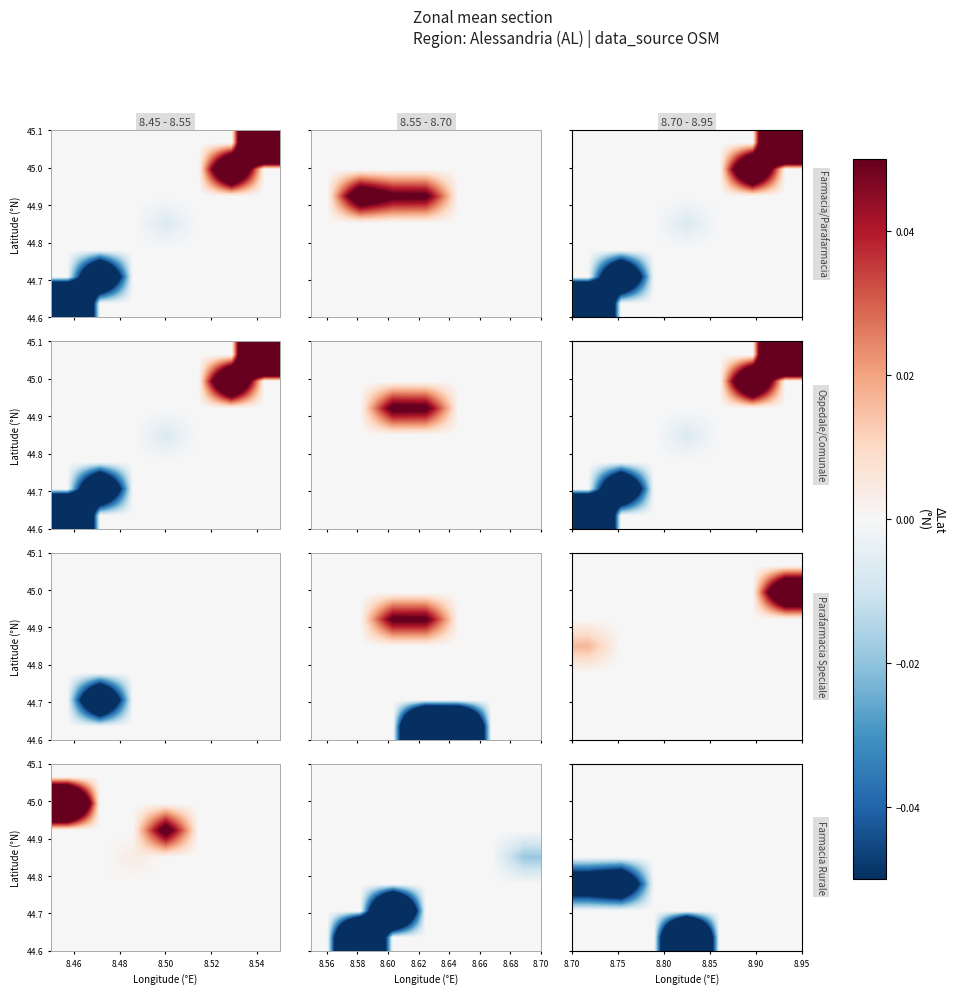

Count the number of categories in the chart.

7